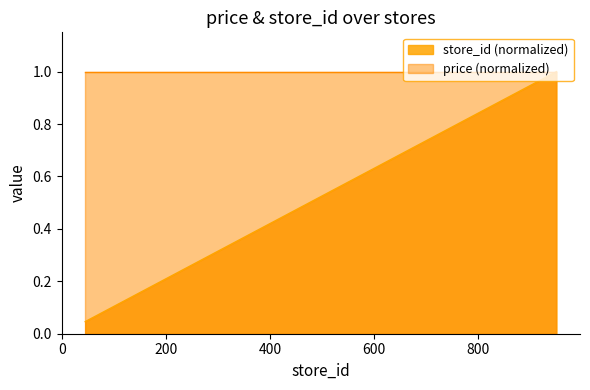

What is the maximum value shown in the chart?

1.0